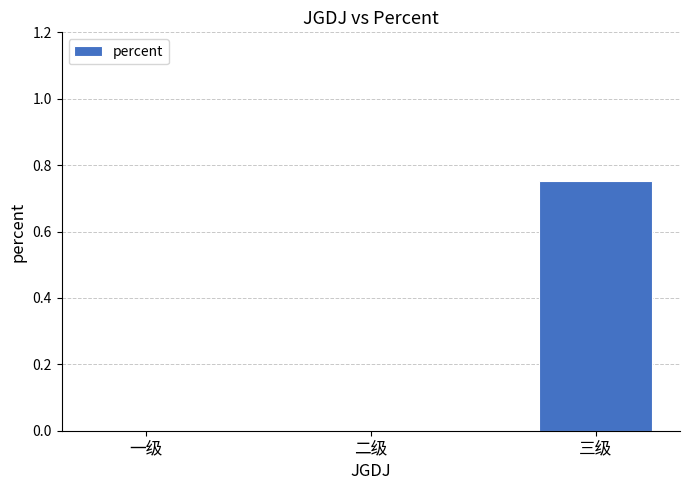

Are the bars horizontal?

No